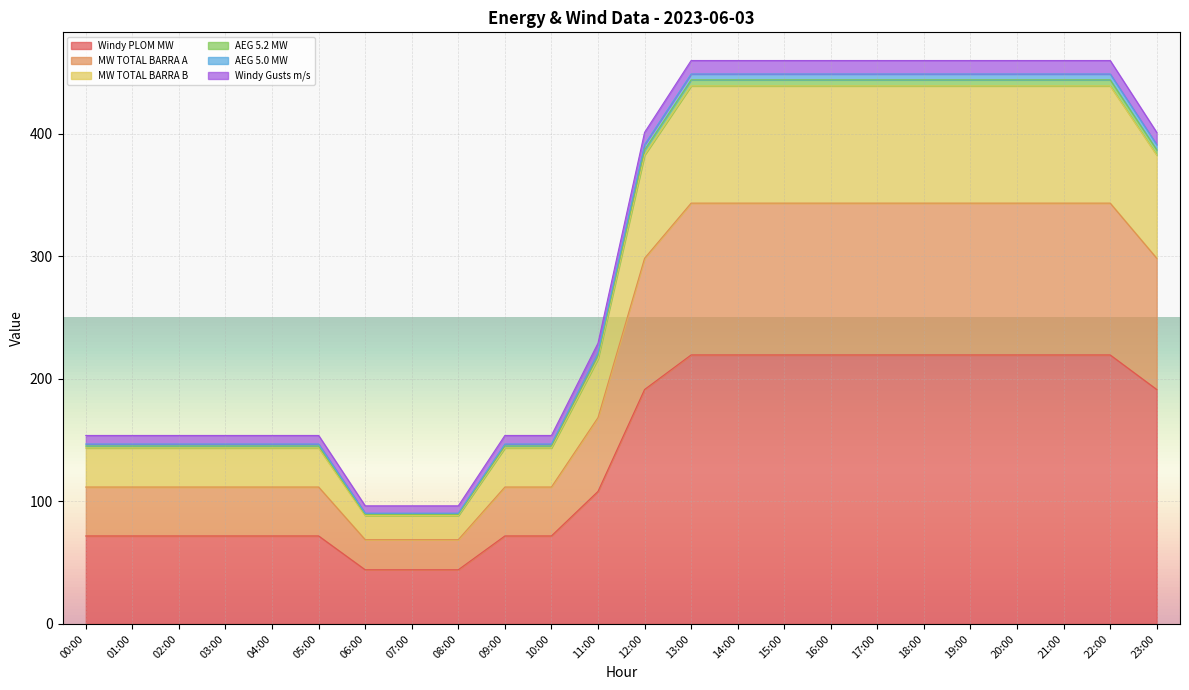

Where does the Windy Gusts m/s series first go above 386?

12:00